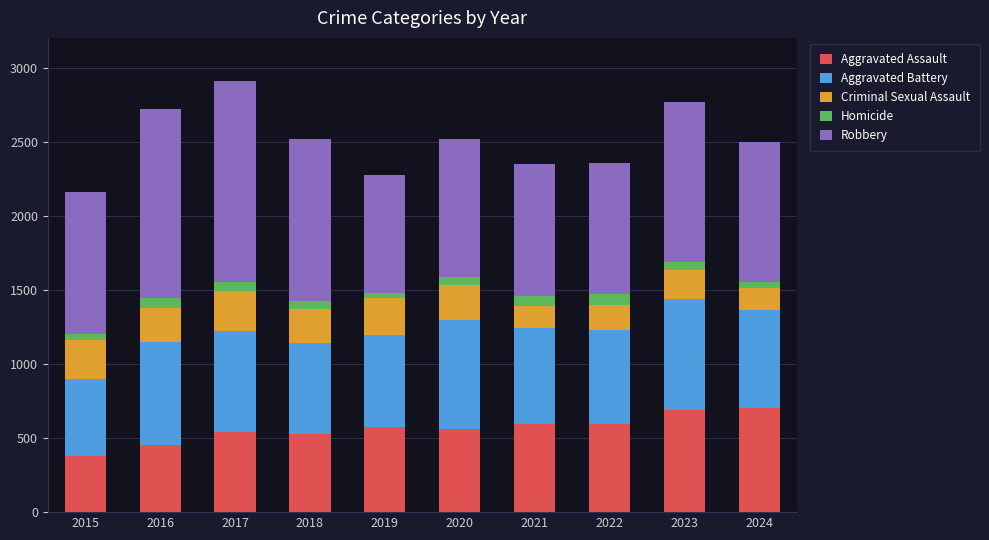

What is the total value across all series at 2016?

2718